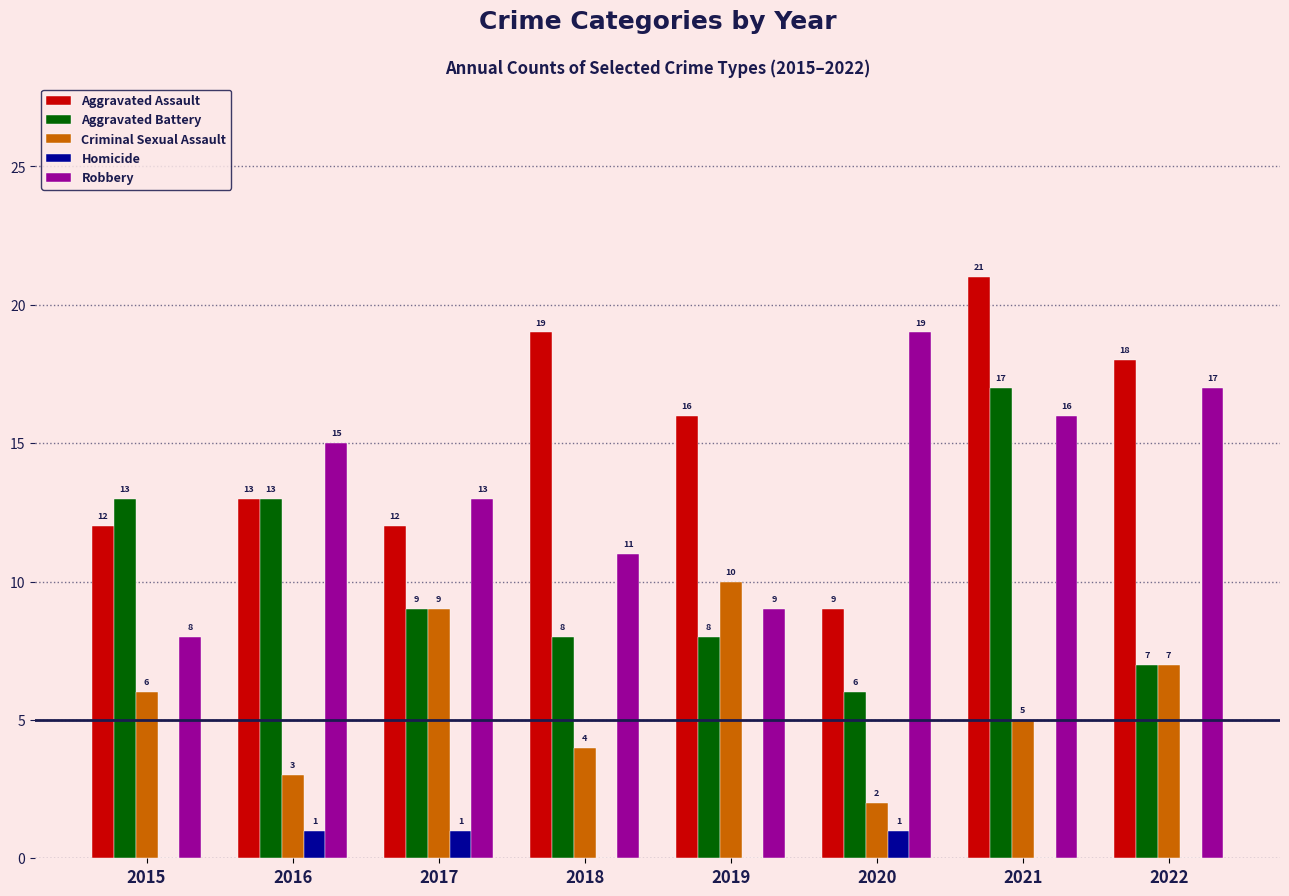

Is it true that Robbery equals 7 at 2022?

False